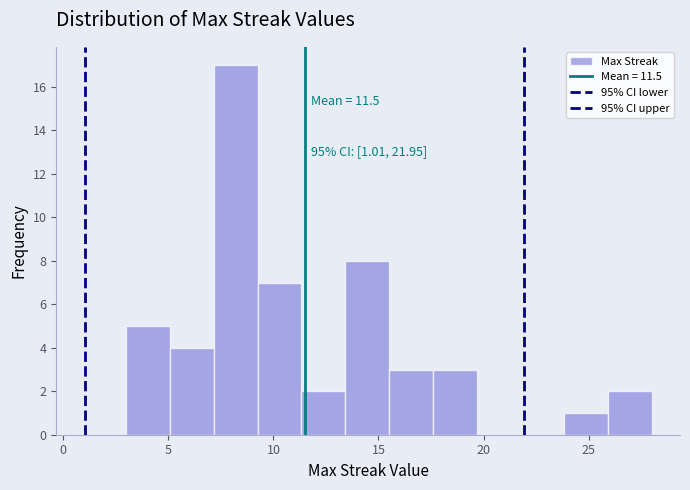

Which range on the x-axis has the tallest bar?

7.0 to 9.5